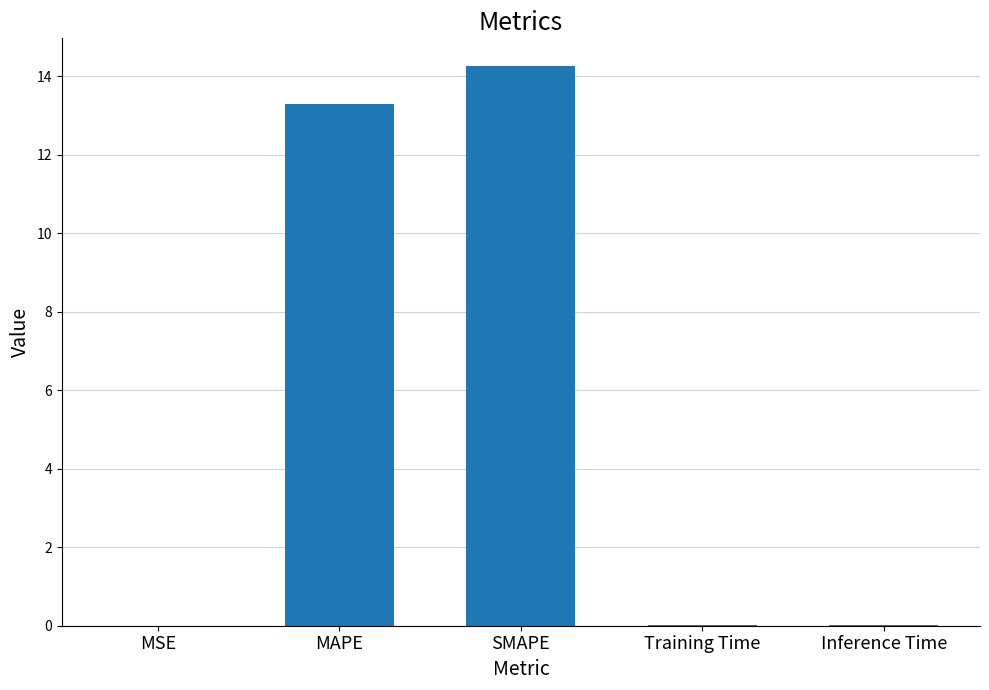

Count the number of categories in the chart.

5